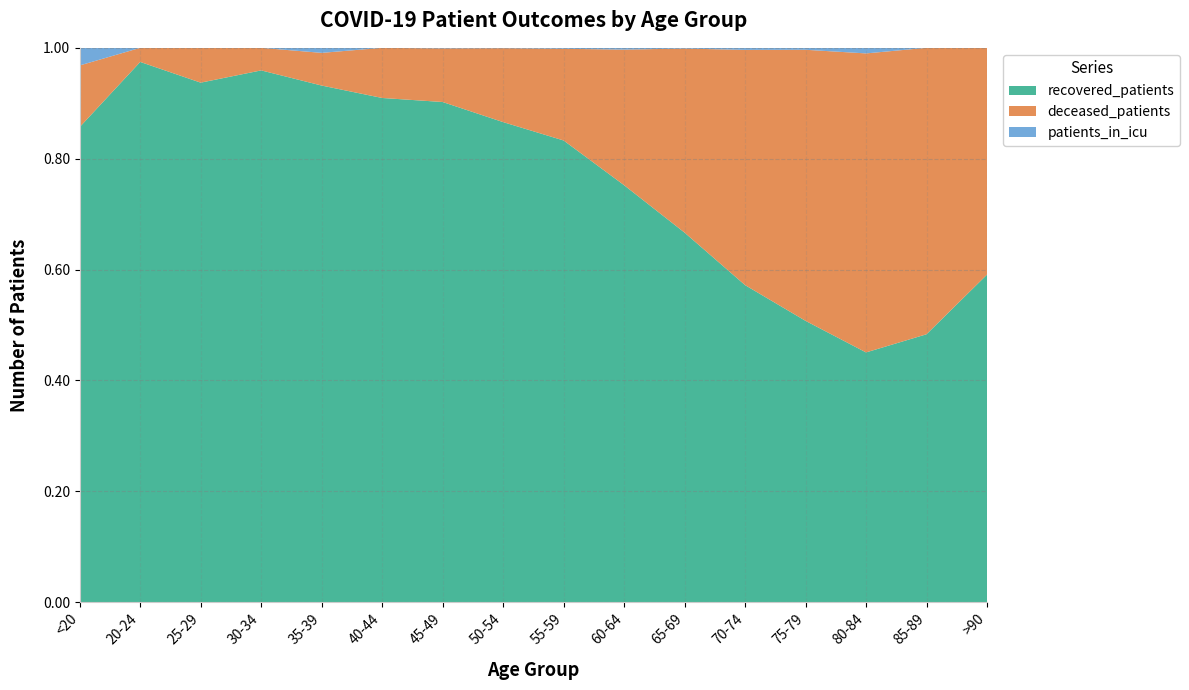

Reading right to left, what are all the values shown in this chart?

recovered_patients: >90=13	85-89=58	80-84=269	75-79=1013	70-74=1843	65-69=2088	60-64=2113	55-59=1939	50-54=1435	45-49=905	40-44=523	35-39=411	30-34=330	25-29=194	20-24=115	<20=54
deceased_patients: >90=9	85-89=62	80-84=322	75-79=976	70-74=1367	65-69=1040	60-64=687	55-59=385	50-54=221	45-49=97	40-44=52	35-39=26	30-34=14	25-29=13	20-24=3	<20=7
patients_in_icu: >90=0	85-89=0	80-84=6	75-79=7	70-74=12	65-69=4	60-64=9	55-59=4	50-54=1	45-49=1	40-44=0	35-39=4	30-34=0	25-29=0	20-24=0	<20=2